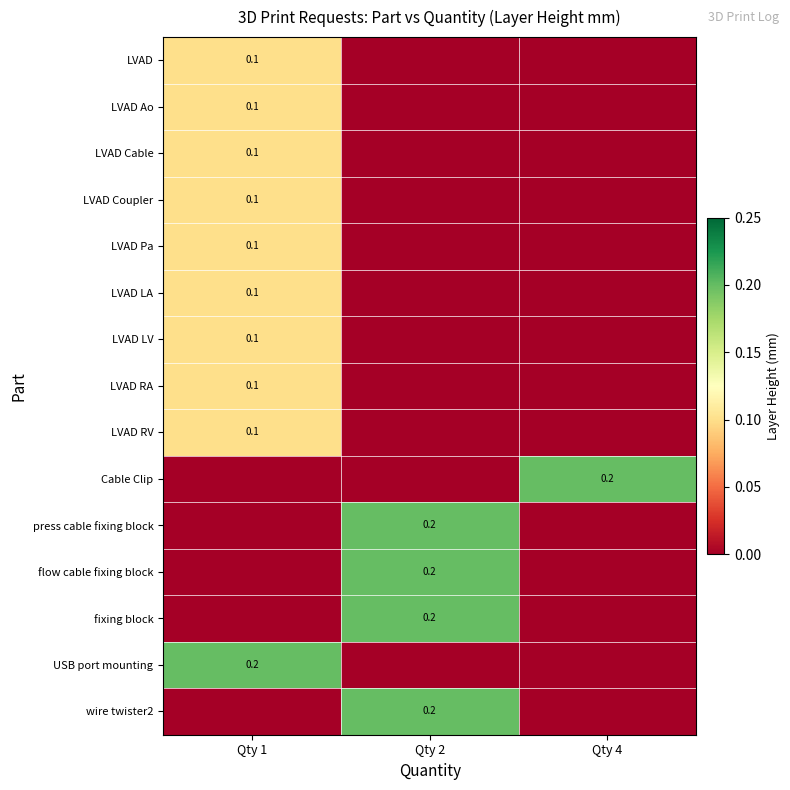

The Cable Clip series shows 0.2 at Qty 4. True or false?

True